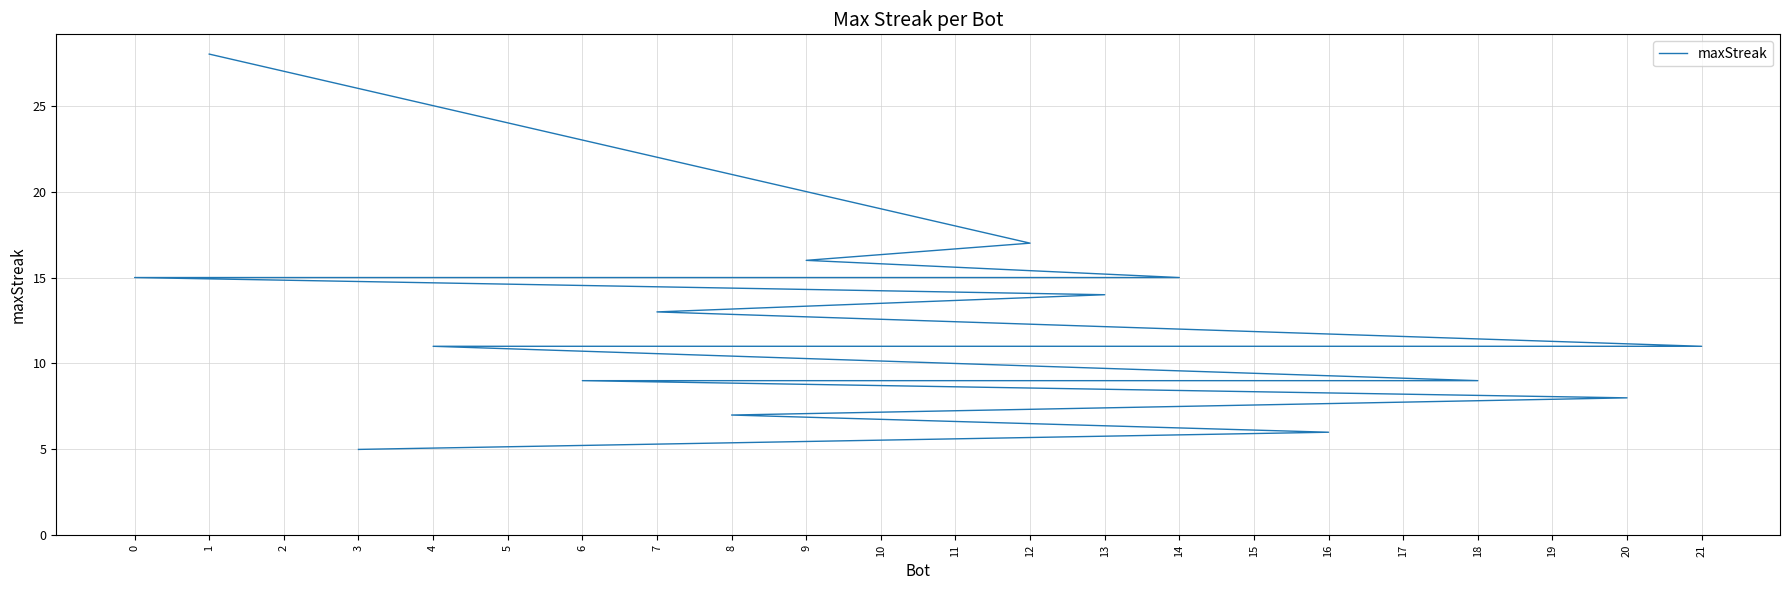

Which has a higher value, 5 or 21?

5